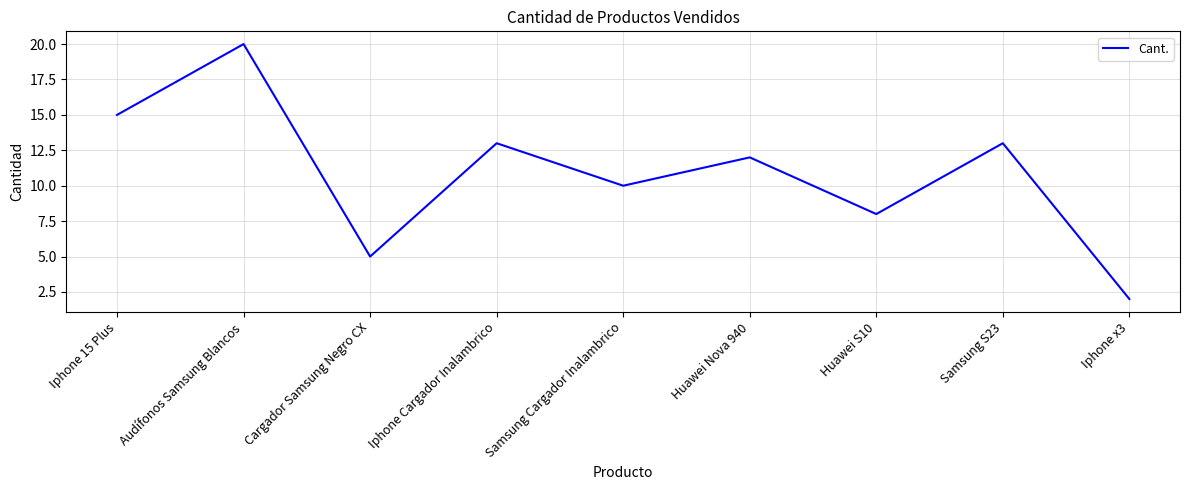

How many values are below 12?

4